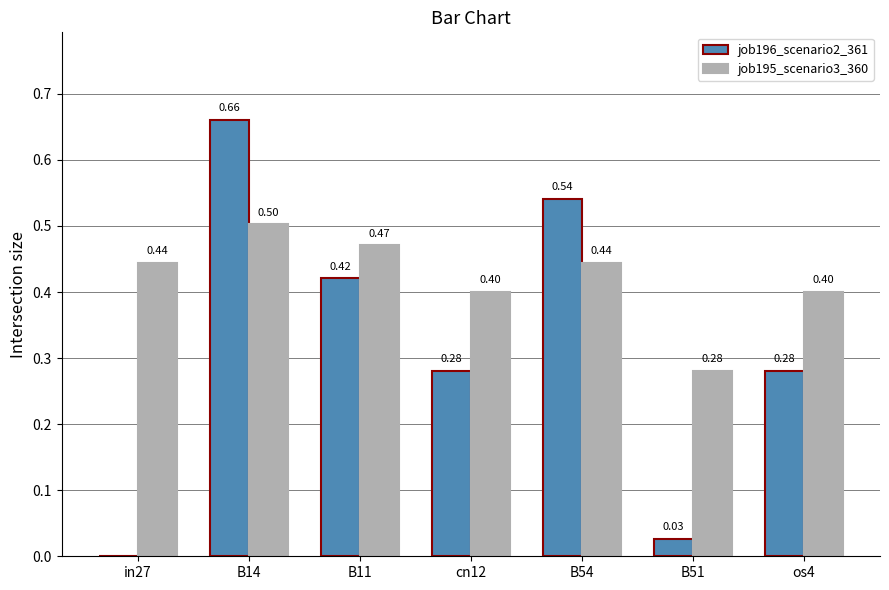

Are the bars grouped side by side (vs. stacked)?

Yes